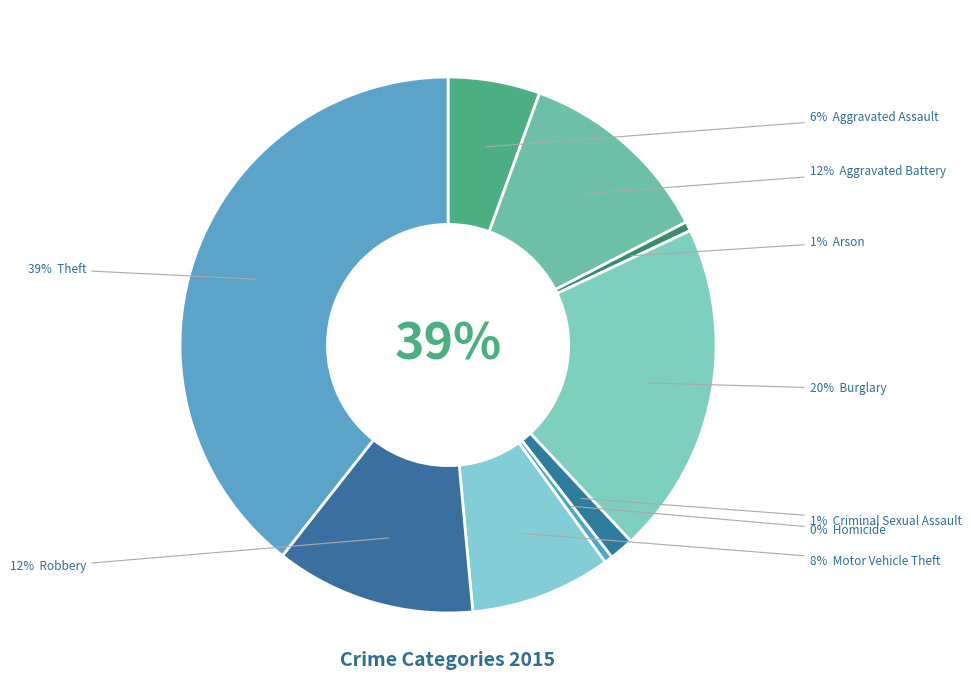

Count the number of slices in the pie.

9